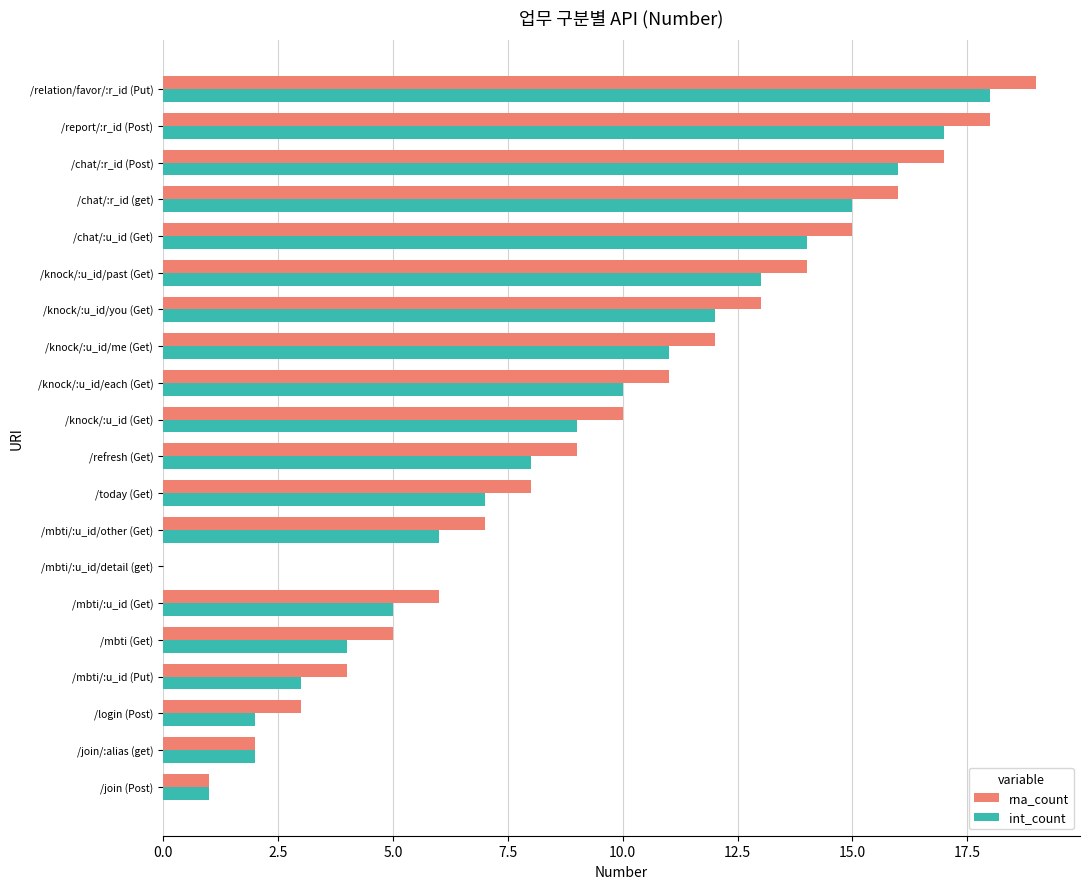

The value of rna_count at /knock/:u_id/past (Get) is 14. True or false?

True